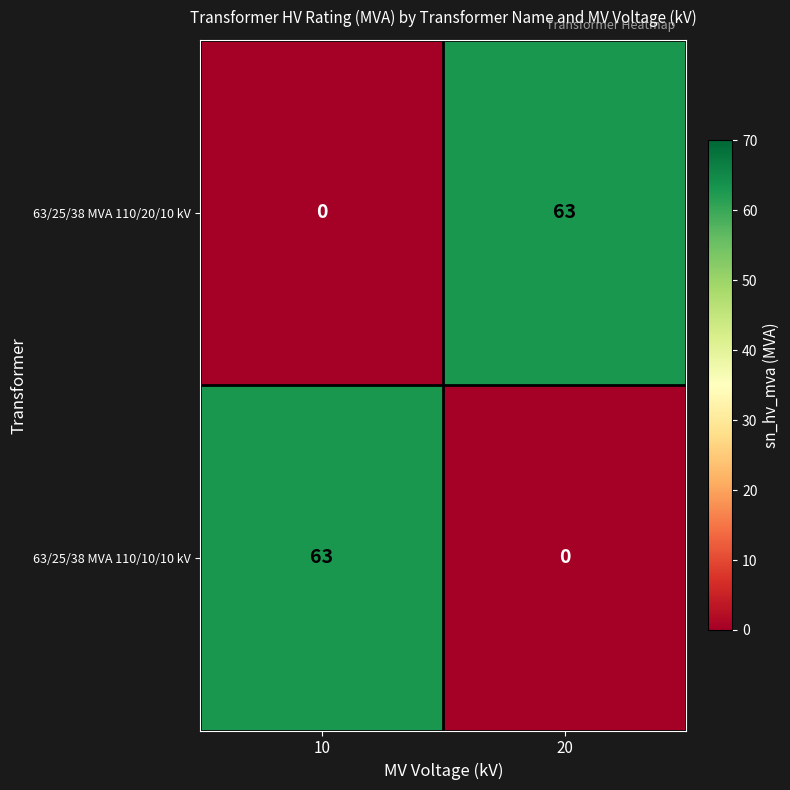

At which label does 63/25/38 MVA 110/10/10 kV reach its minimum?

20